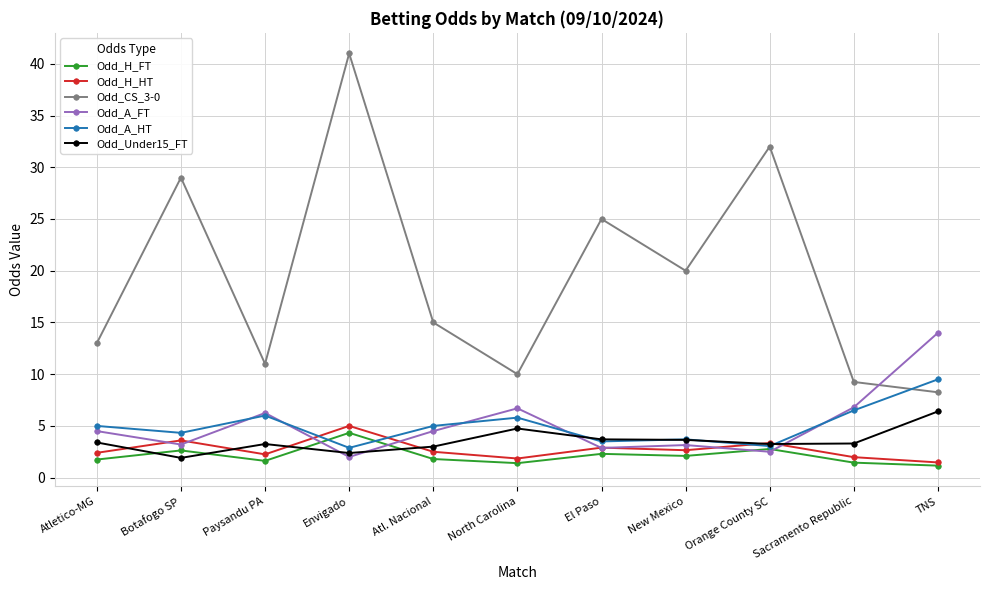

What is the average value of the Odd_H_FT series?

2.1